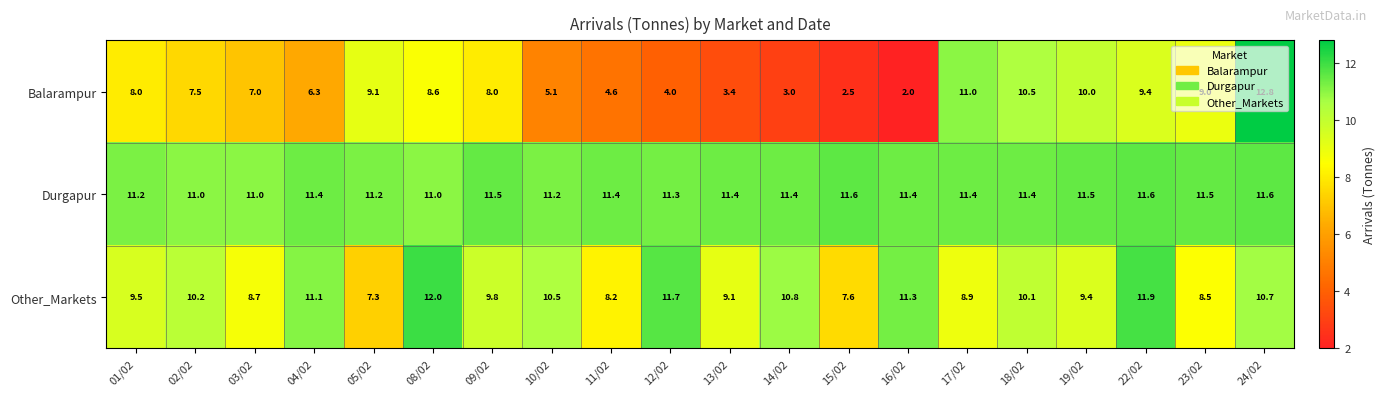

How many categories are shown in the chart?

20